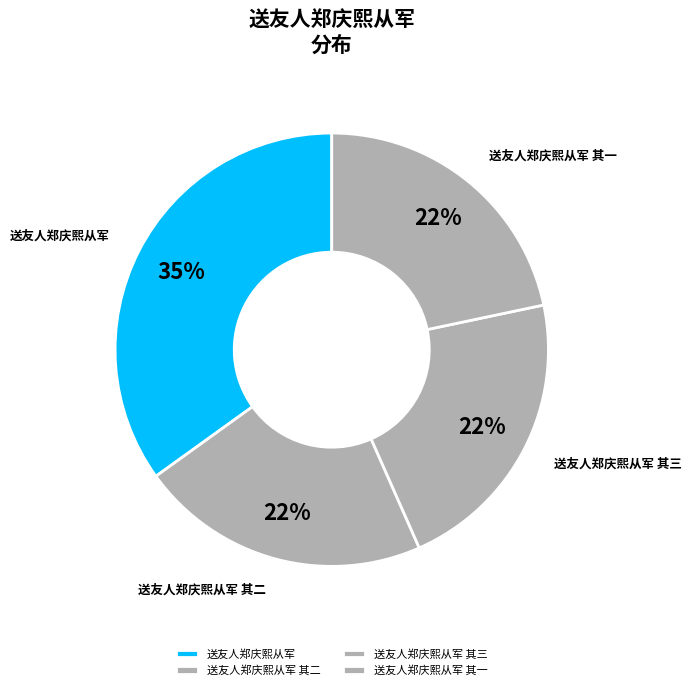

What is the ratio of the value at 送友人郑庆熙从军 其二 to the value at 送友人郑庆熙从军 其三?

1.0